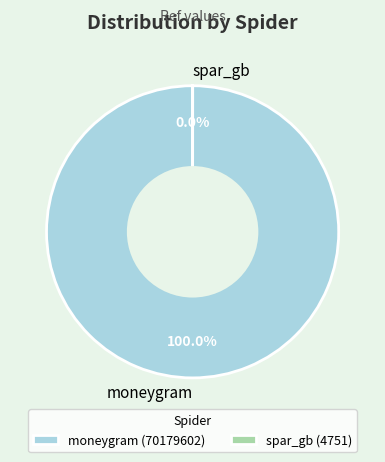

What is the majority slice?

moneygram